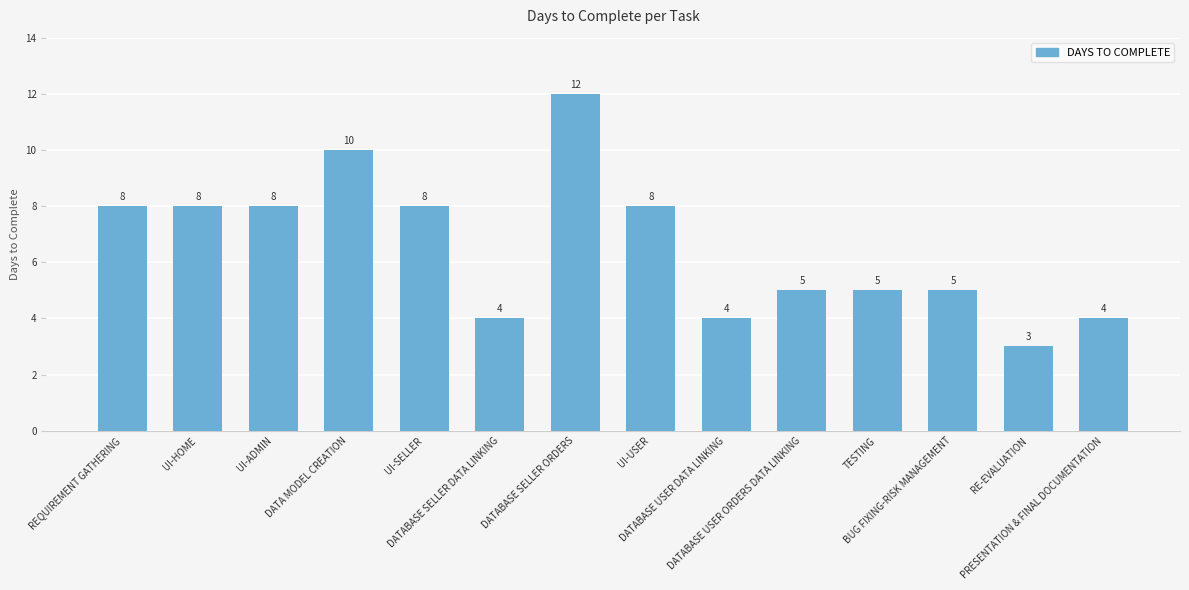

How many bars are there in total?

14